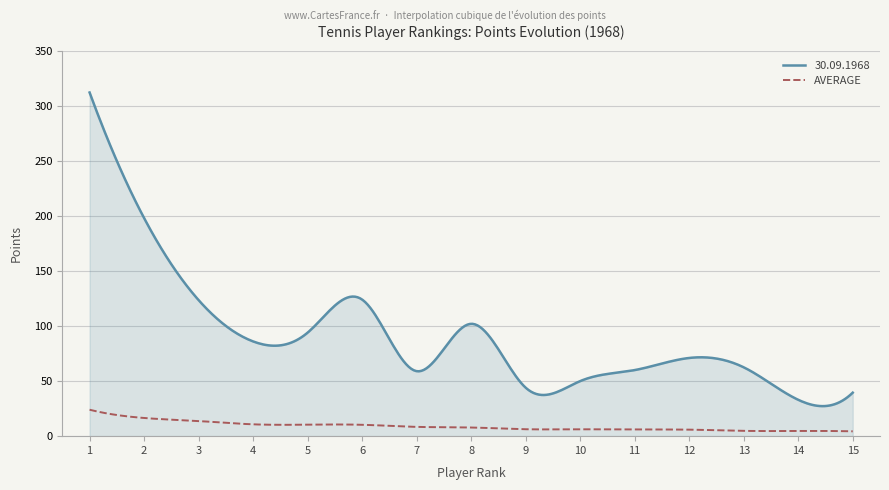

Which series has the largest total across all categories?

30.09.1968